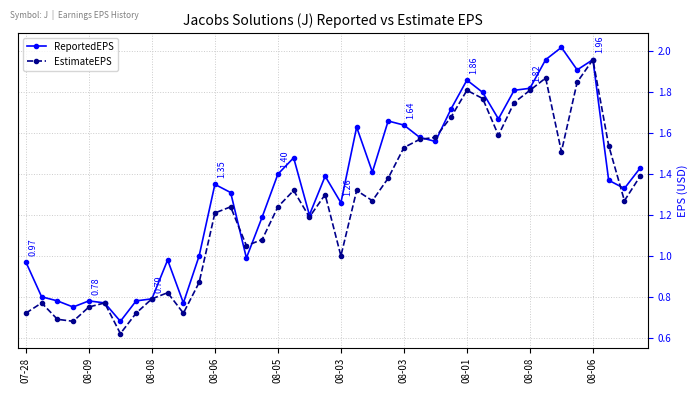

Which series has the largest total across all categories?

ReportedEPS